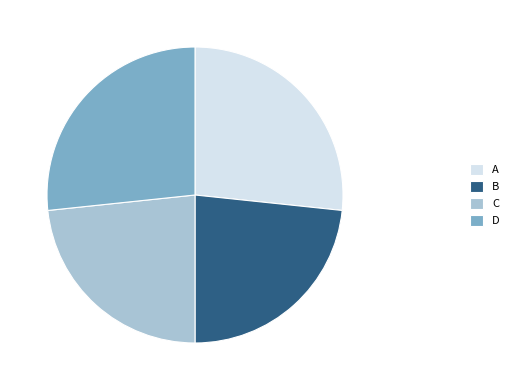

How many slices are in this pie chart?

4